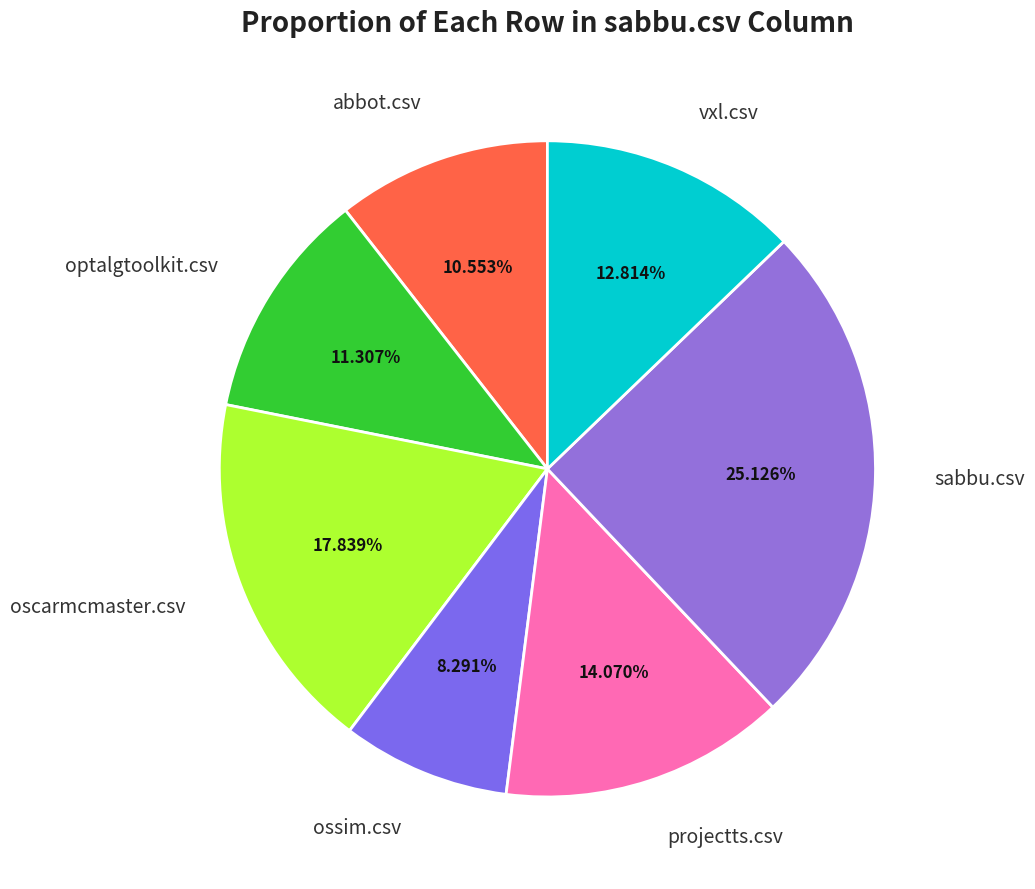

What is the ratio of the value at abbot.csv to the value at oscarmcmaster.csv?

0.6